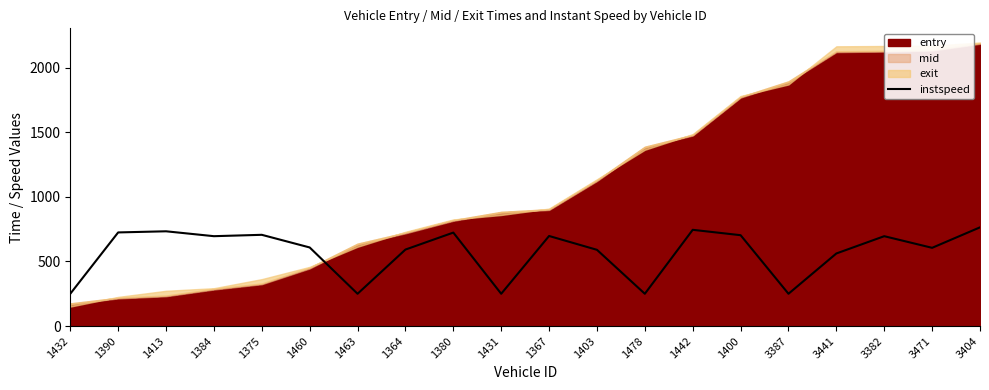

Reading left to right, what are all the values shown in this chart?

250.0	724.9	733.6	695.8	706.4	608.5	250.0	592.2	723.6	250.0	697.3	590.2	250.0	745.1	703.5	250.0	561.9	695.7	605.7	764.2